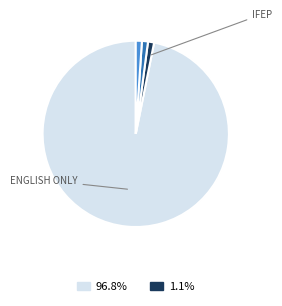

Is there any slice that represents more than half of the pie?

Yes